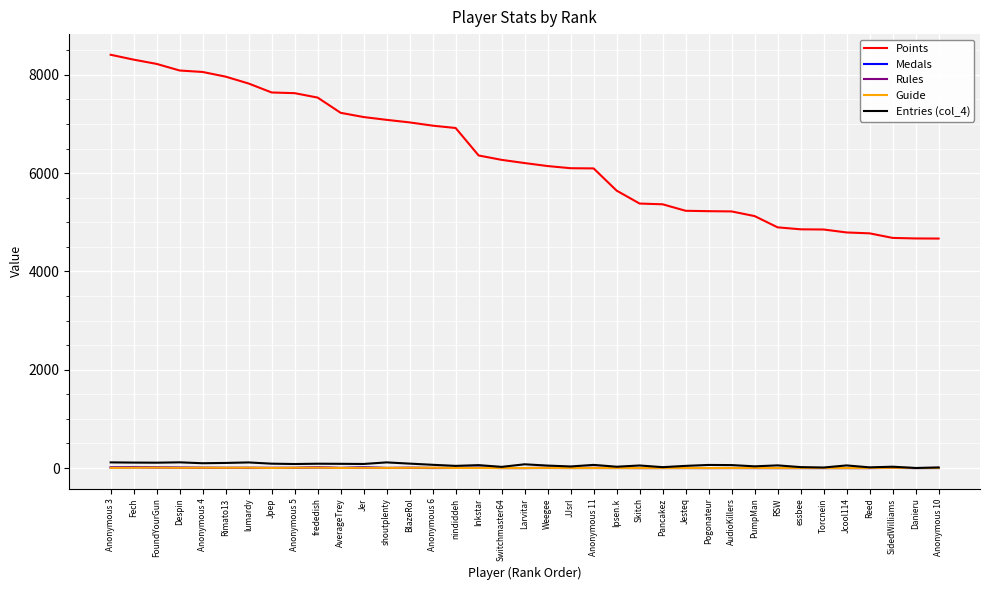

What is the greatest value displayed?

8408